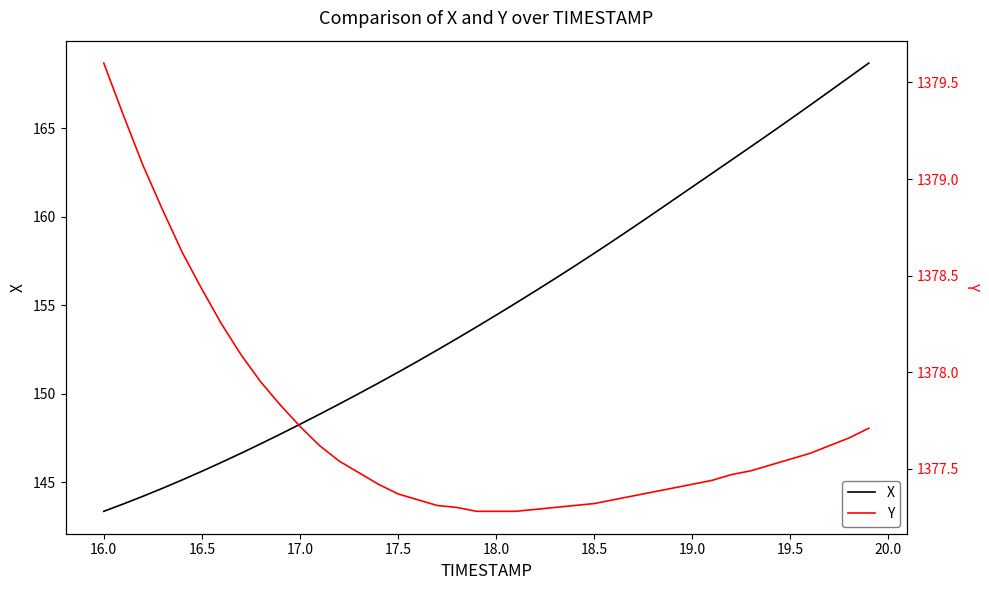

The X series shows 165.5 at 19.5. True or false?

True